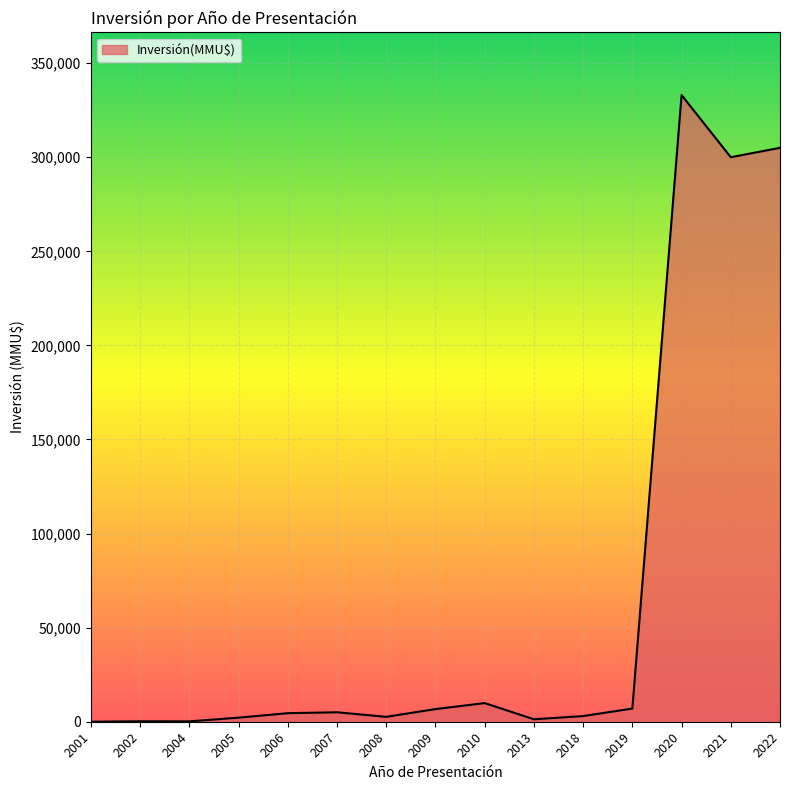

Is it true that the value at 2020 is 596292?

False